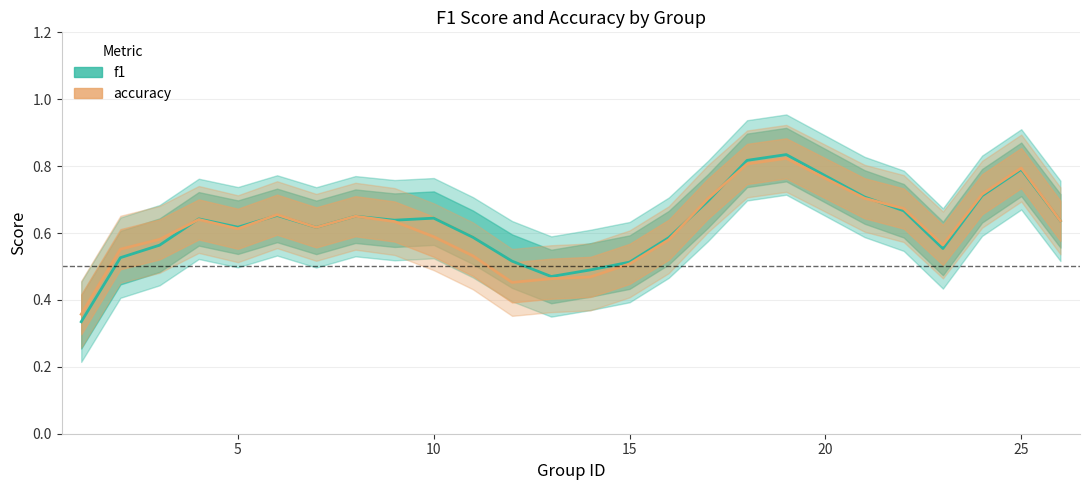

True or false: f1 has more than 2 interior local peaks.

True